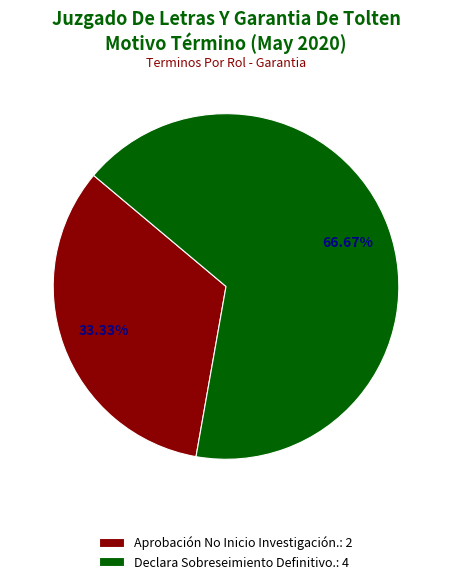

True or false: Declara Sobreseimiento Definitivo. accounts for 75% of the total.

False